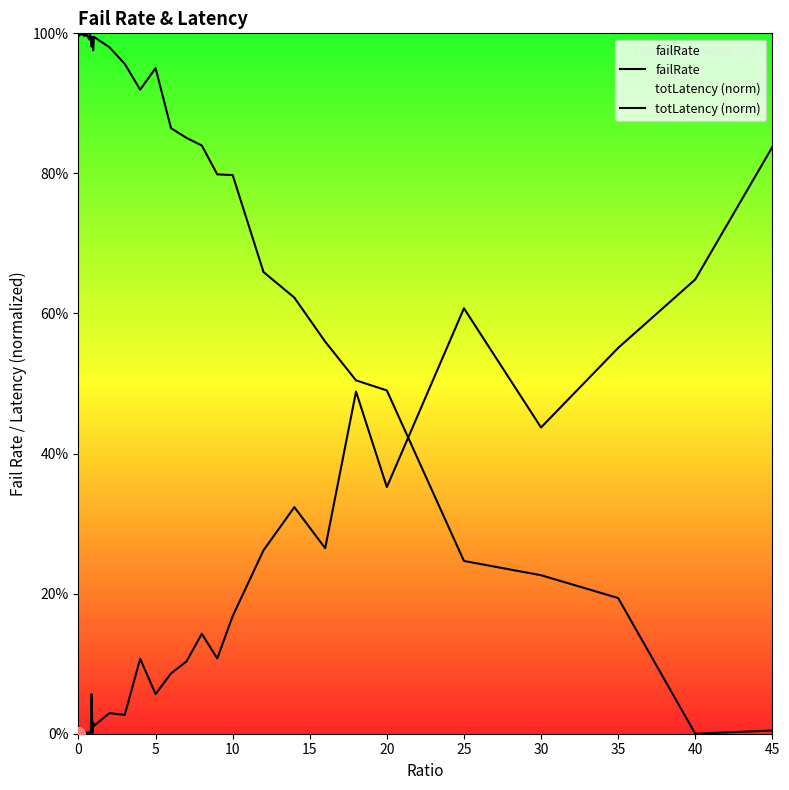

Rank the series by their average value, from highest to lowest.

totLatency (norm), failRate